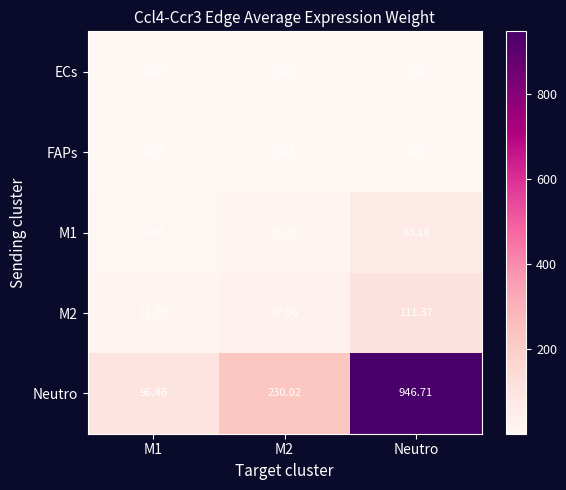

At which label does Neutro reach its peak?

Neutro